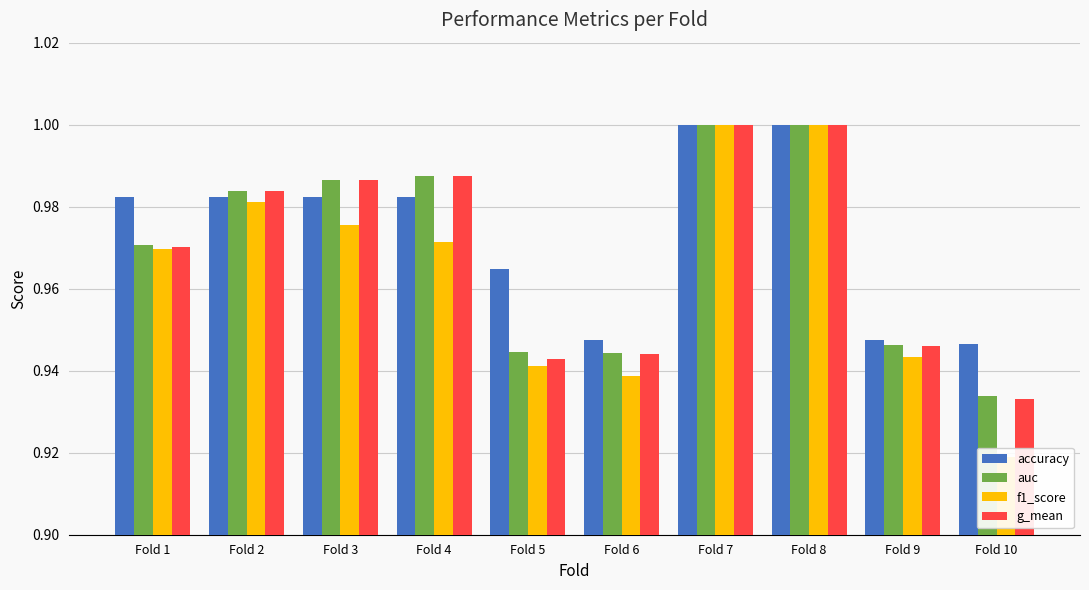

Which category has the lowest value in the auc series?

Fold 10